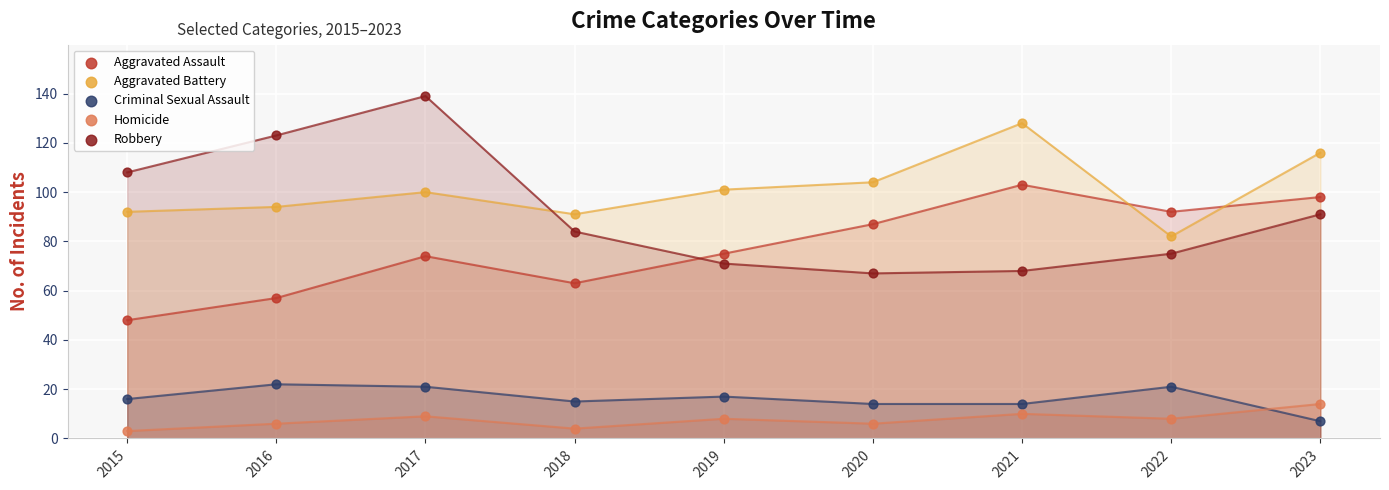

Across all data points, what is the range of Y values (max minus min)?

136